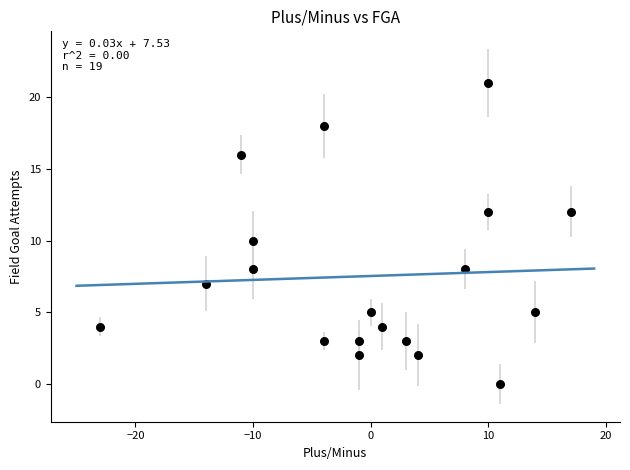

What is the range of X values (max minus min)?

40